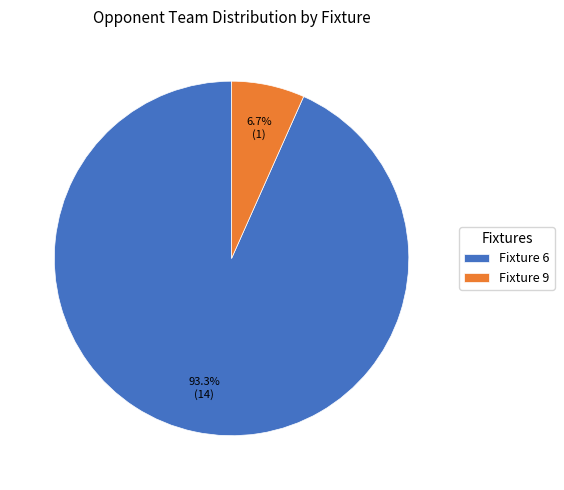

Which category has the smallest portion of the pie?

Fixture 9